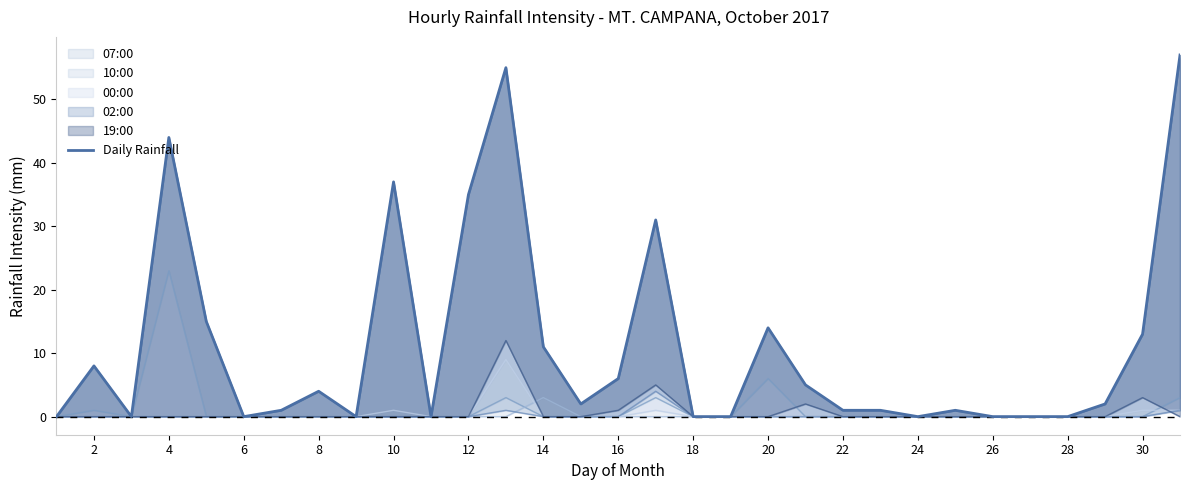

Reading left to right, list all the values displayed in this chart.

0	8	0	44	15	0	1	4	0	37	0	35	55	11	2	6	31	0	0	14	5	1	1	0	1	0	0	0	2	13	57